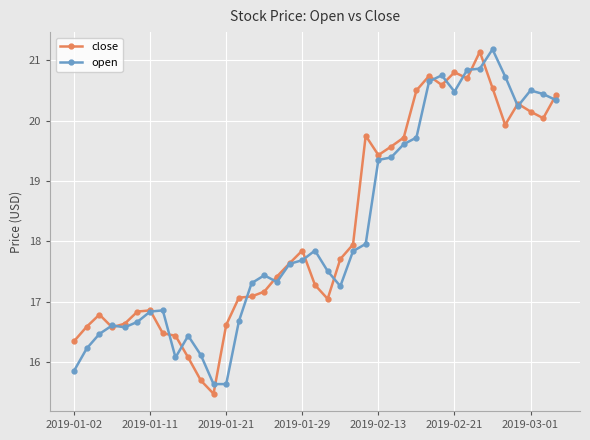

True or false: close has more than 0 points higher than both neighbors.

True